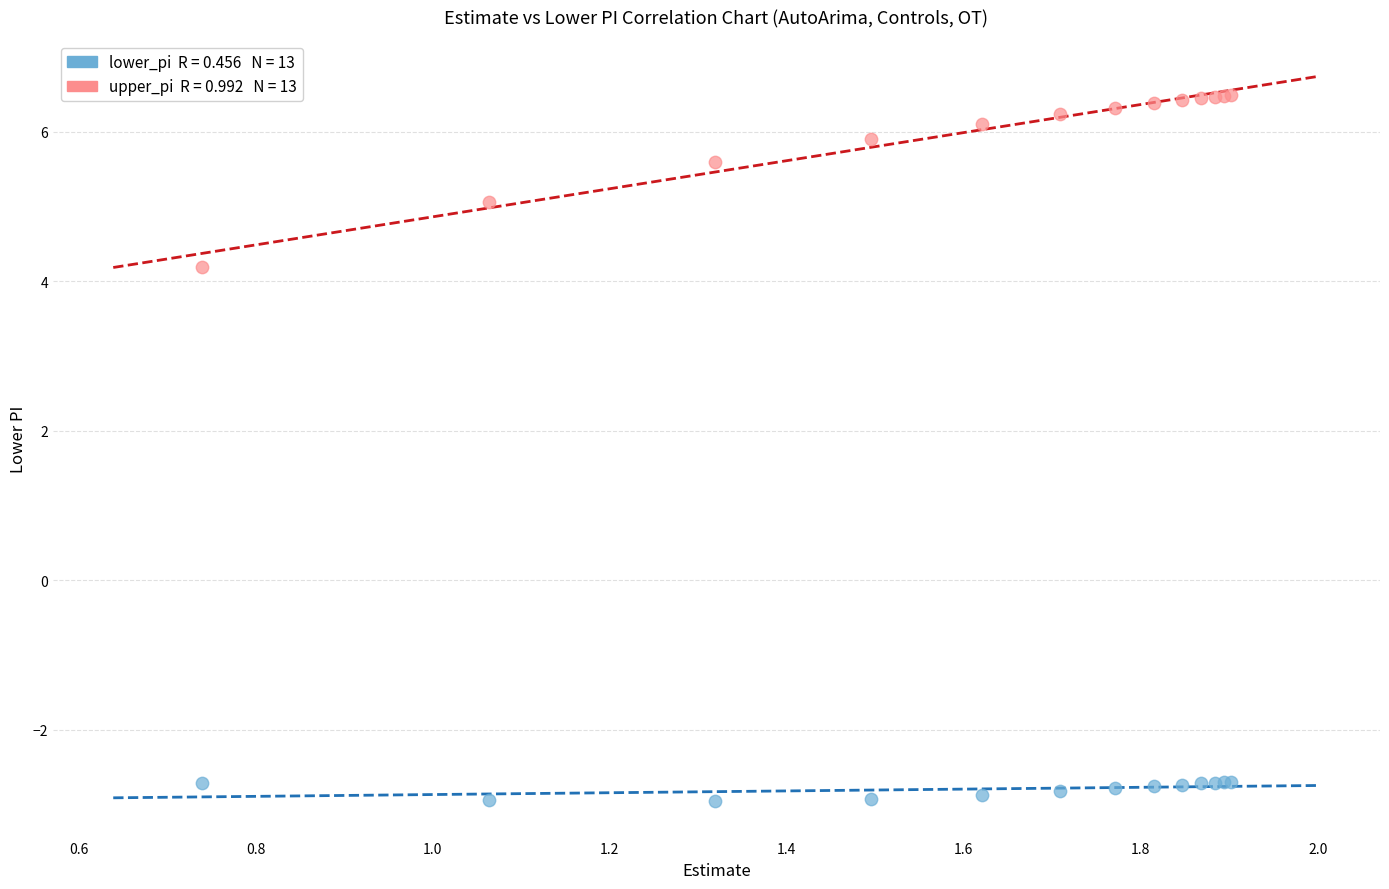

Across all series, what Y value is closest to 1?

4.2